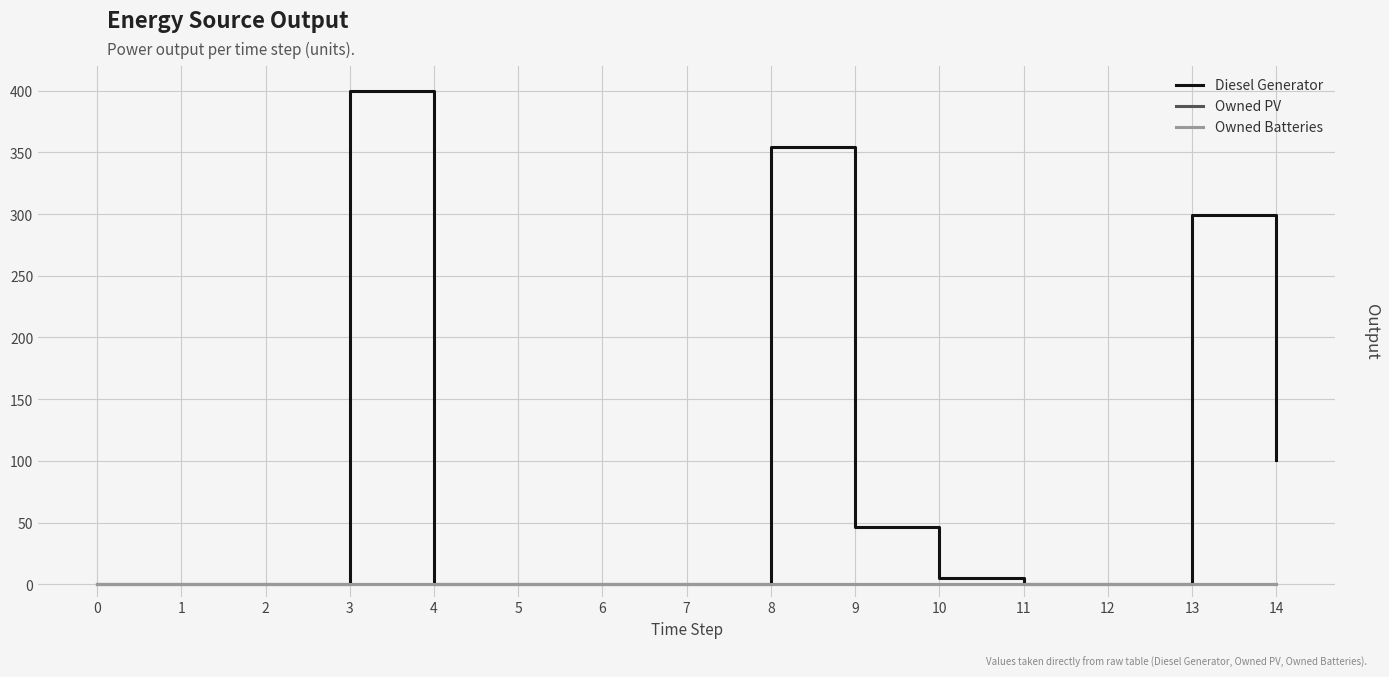

Does the chart have visible grid lines?

Yes